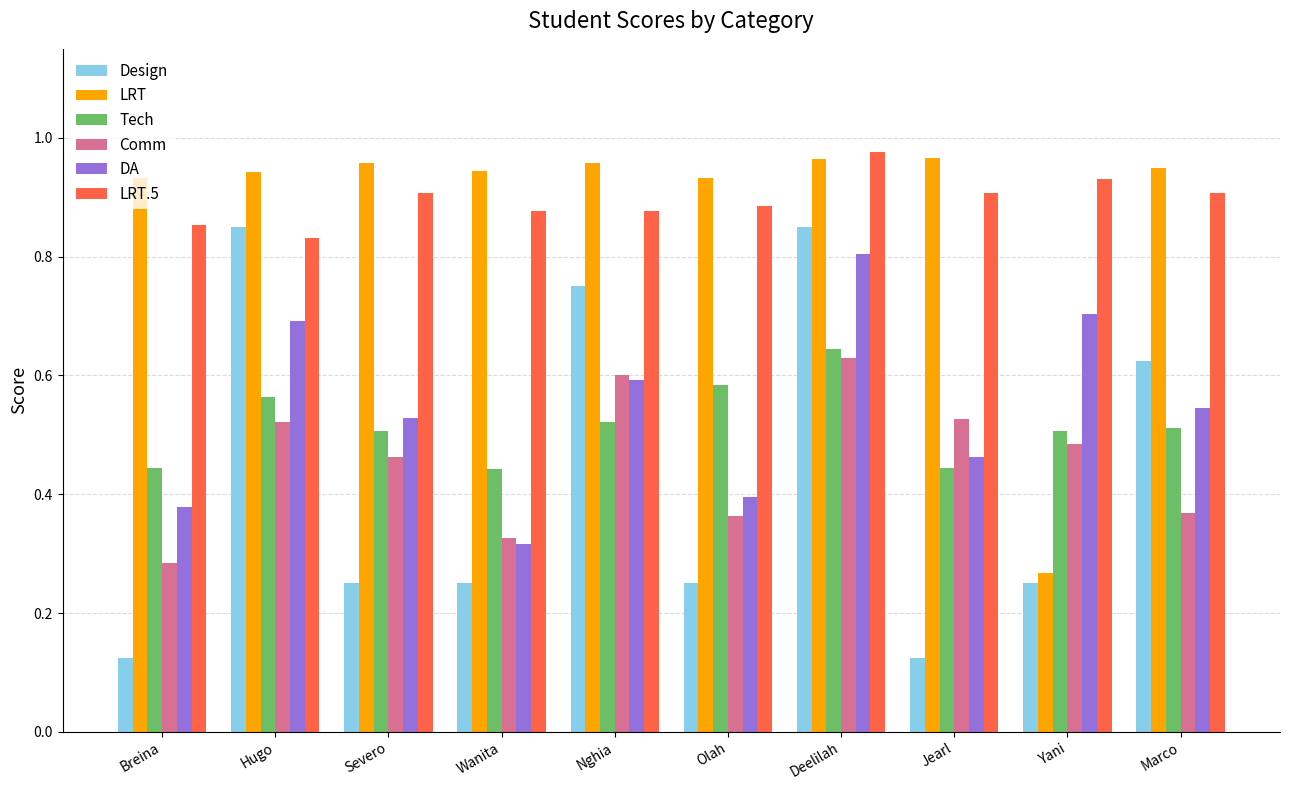

What is the sum of all Design values?

4.3